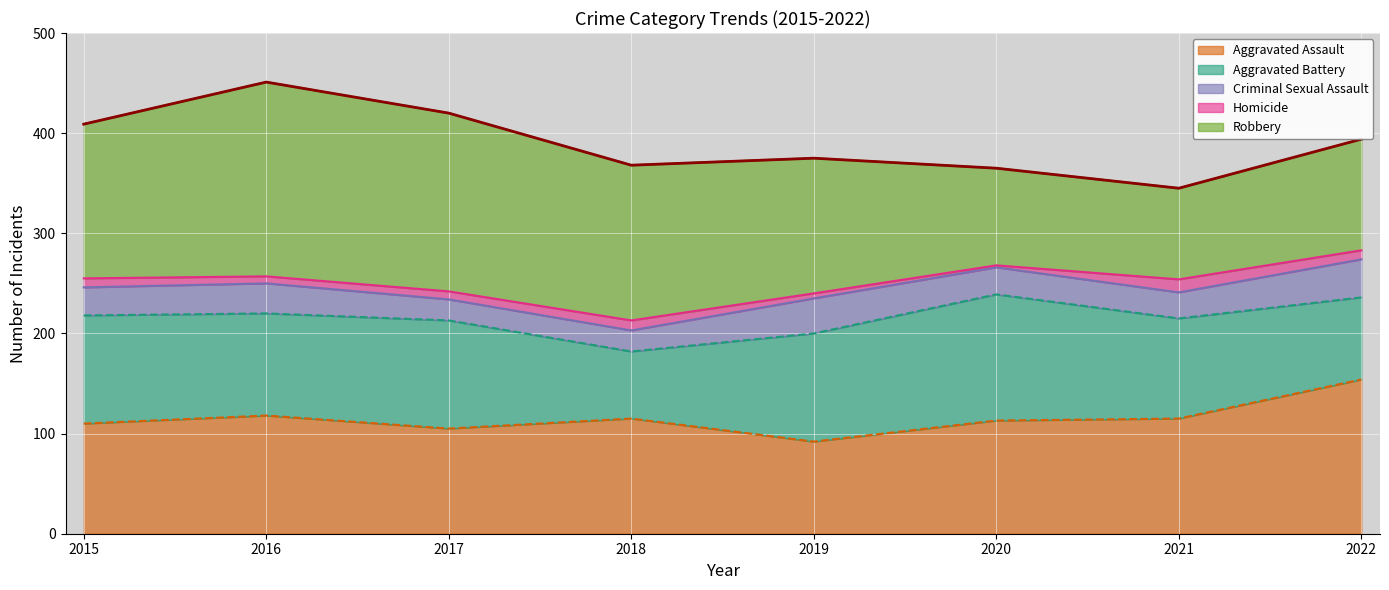

After their last crossing, which series has the higher values: Robbery or Aggravated Assault?

Aggravated Assault